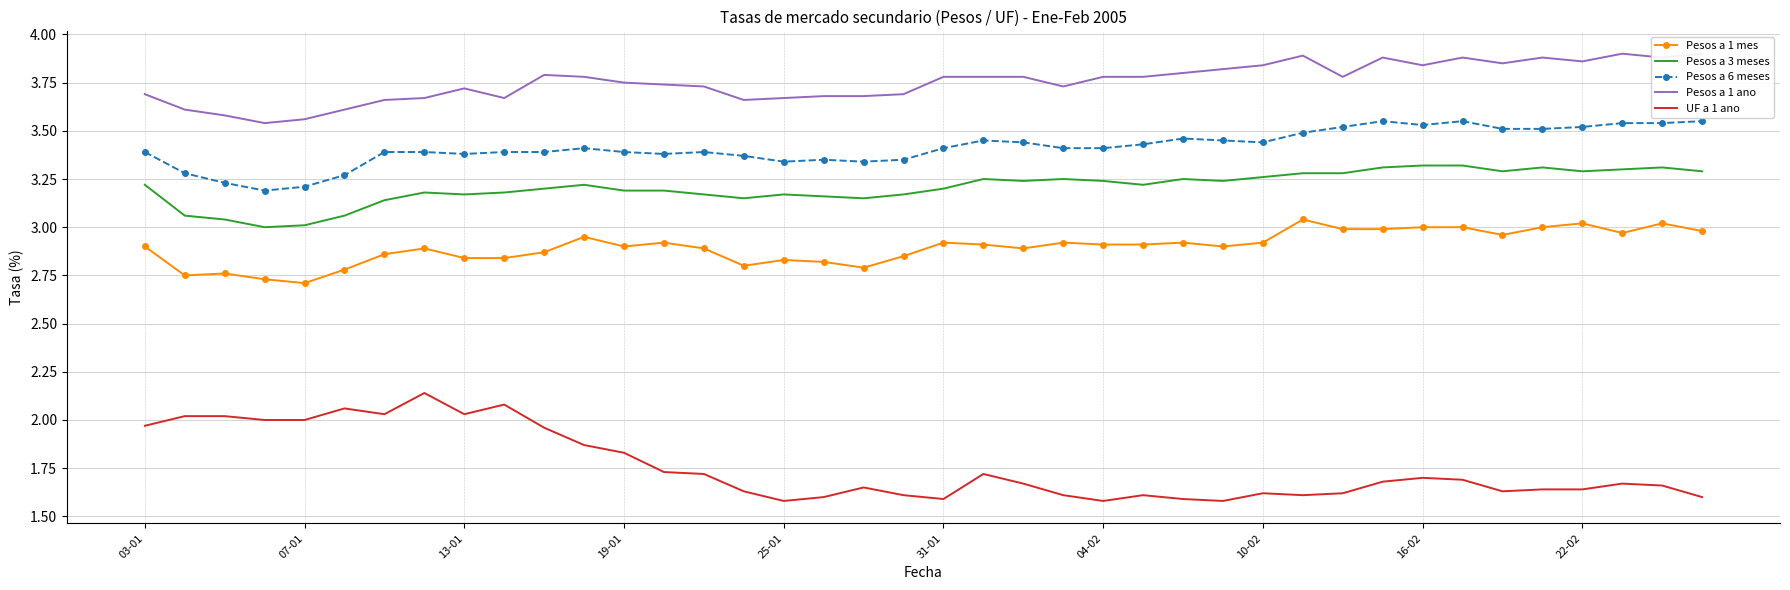

How many lines are shown in the chart?

5